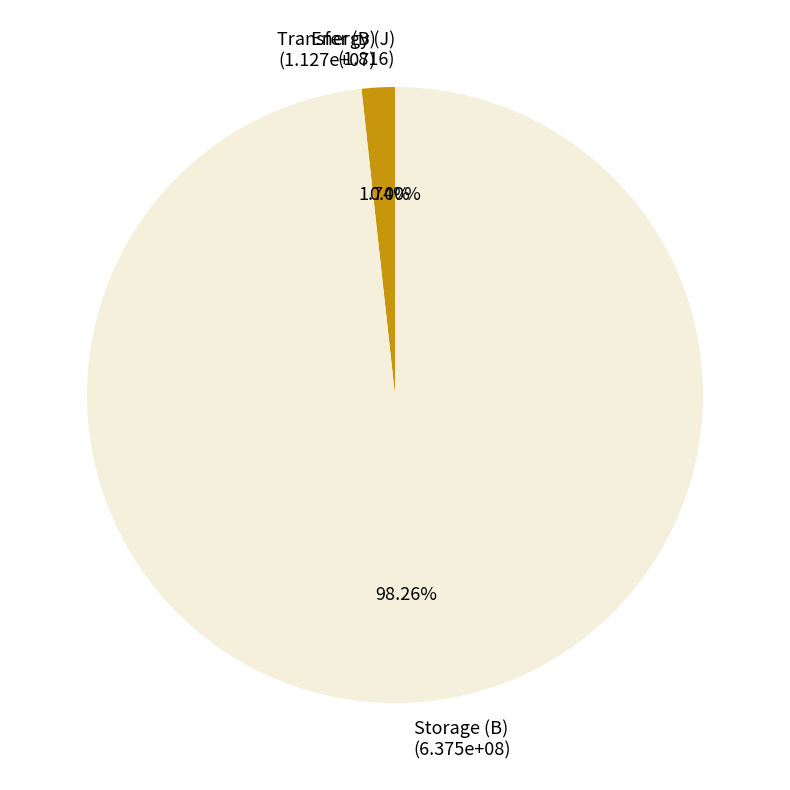

How many slices are in this pie chart?

3